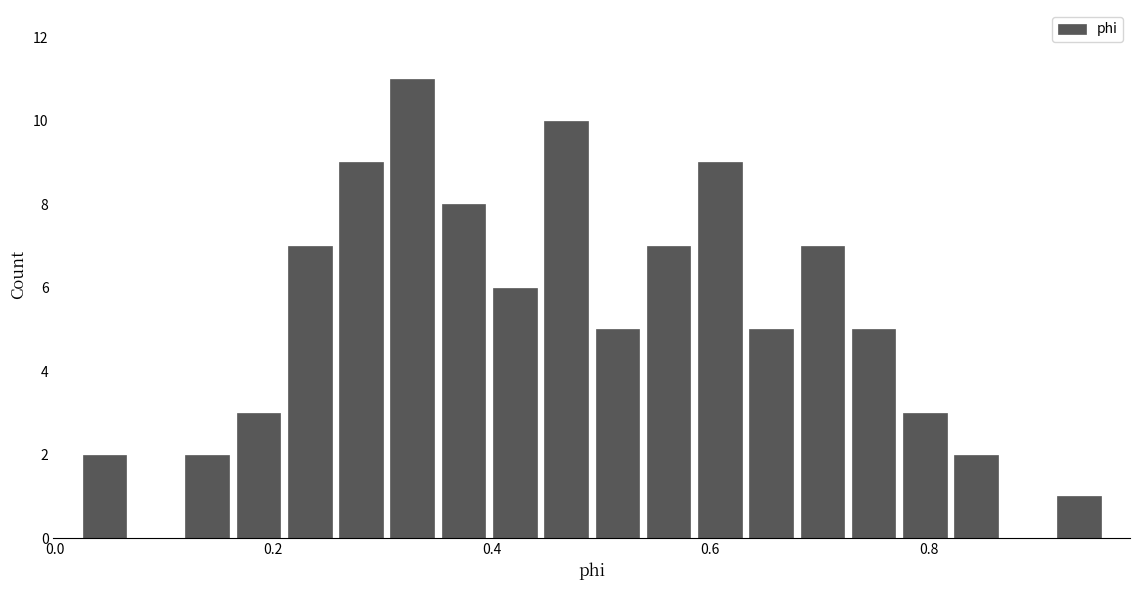

Around what value on the x-axis is the tallest bar? Give the approximate position of its centre, as read against the axis.

0.32